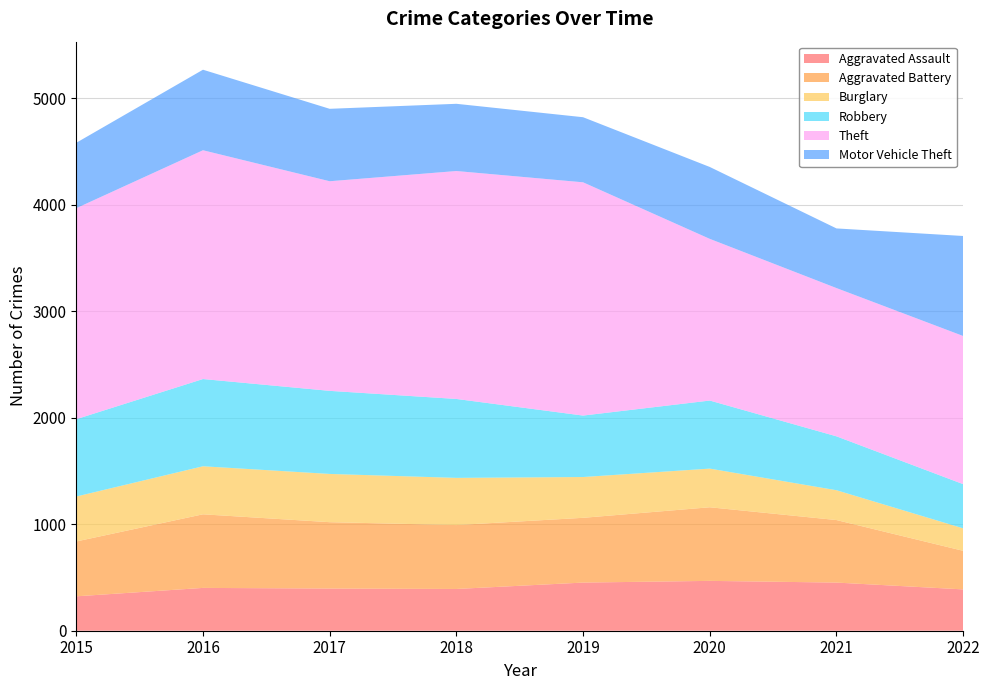

Reading right to left, extract all data points from this chart.

Aggravated Assault: 2022=388	2021=452	2020=468	2019=452	2018=392	2017=396	2016=402	2015=323
Aggravated Battery: 2022=362	2021=587	2020=691	2019=608	2018=600	2017=623	2016=691	2015=515
Burglary: 2022=211	2021=280	2020=363	2019=383	2018=443	2017=453	2016=451	2015=422
Robbery: 2022=415	2021=506	2020=639	2019=577	2018=741	2017=780	2016=819	2015=726
Theft: 2022=1391	2021=1392	2020=1518	2019=2190	2018=2140	2017=1968	2016=2148	2015=1981
Motor Vehicle Theft: 2022=939	2021=560	2020=675	2019=611	2018=631	2017=680	2016=756	2015=614